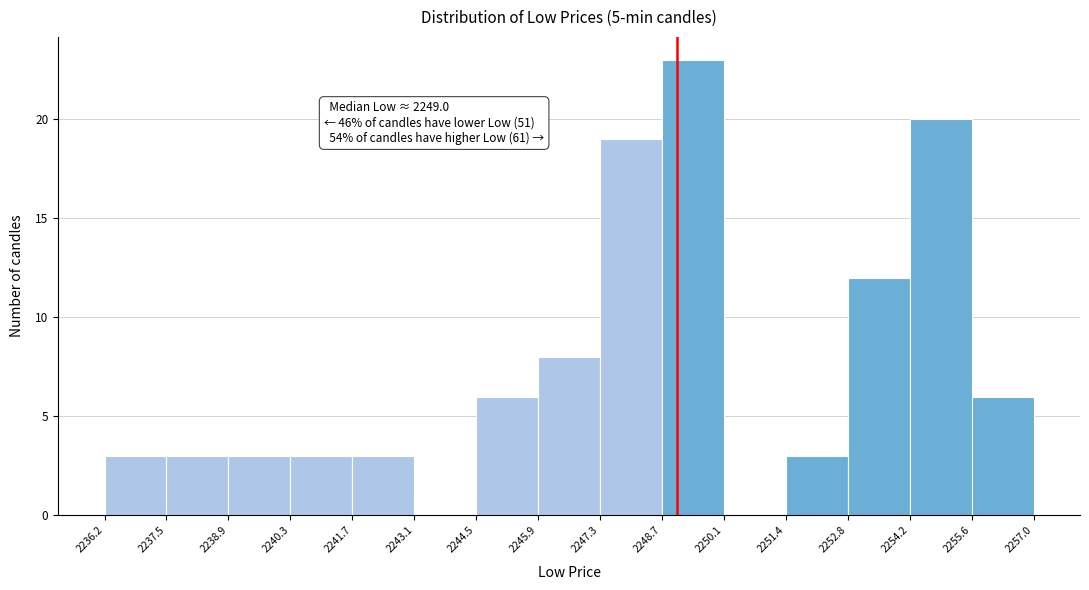

Over which range of the x-axis is the bar tallest?

2248.7 to 2250.1